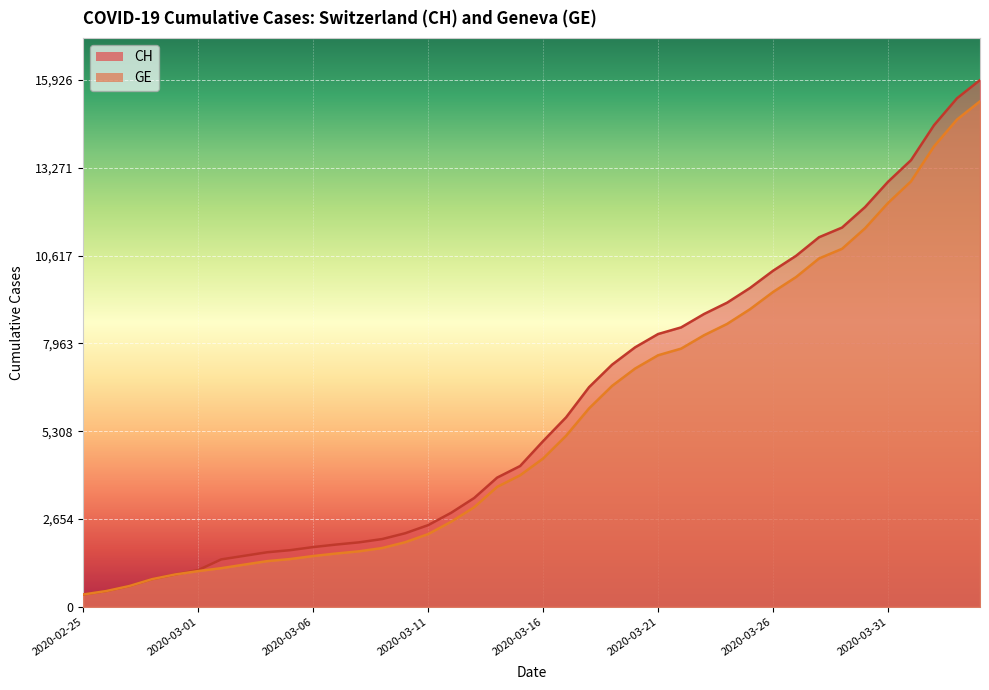

How many values in the CH series exceed 5012?

19